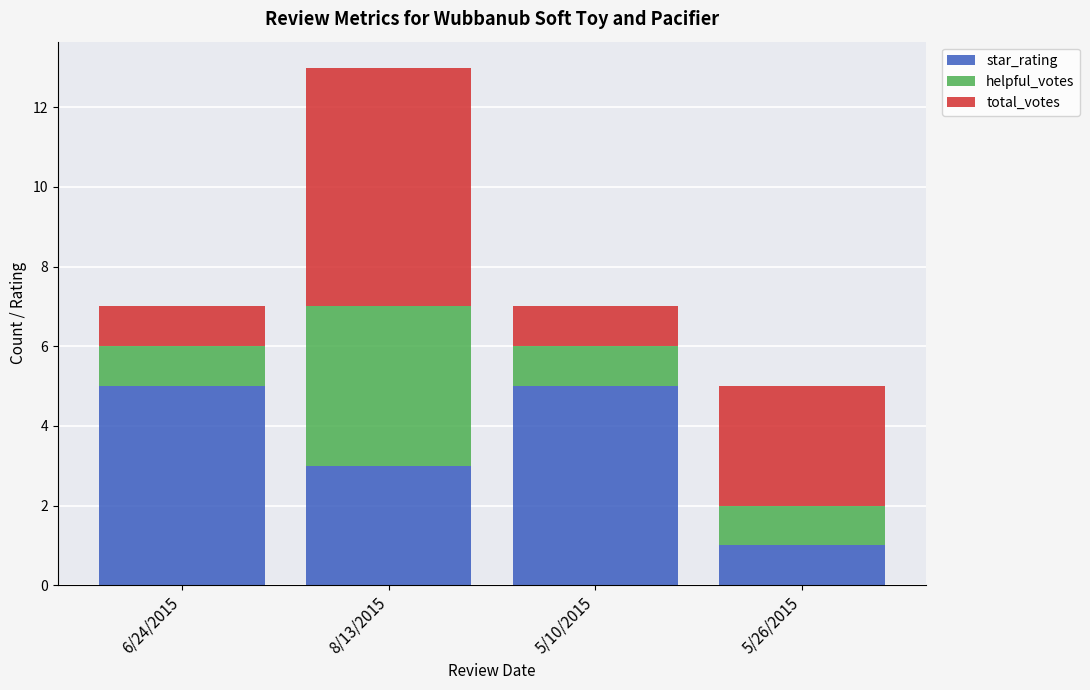

Are the bars grouped side by side (vs. stacked)?

No